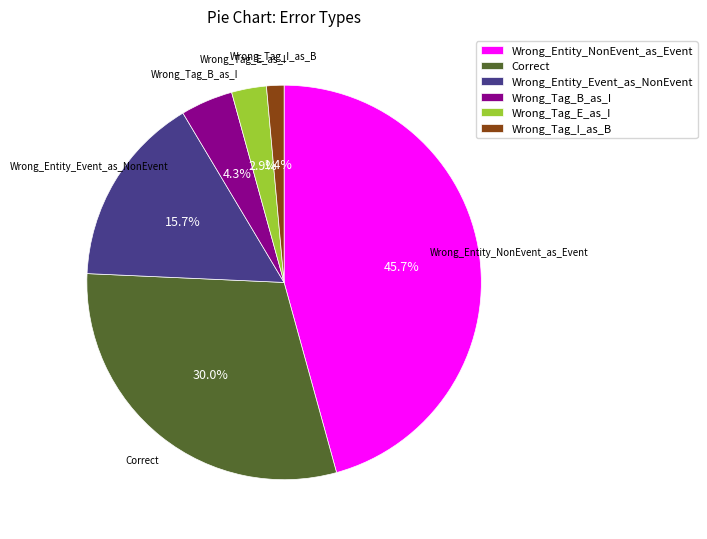

To the nearest percent, what portion does Wrong_Tag_I_as_B represent?

1%